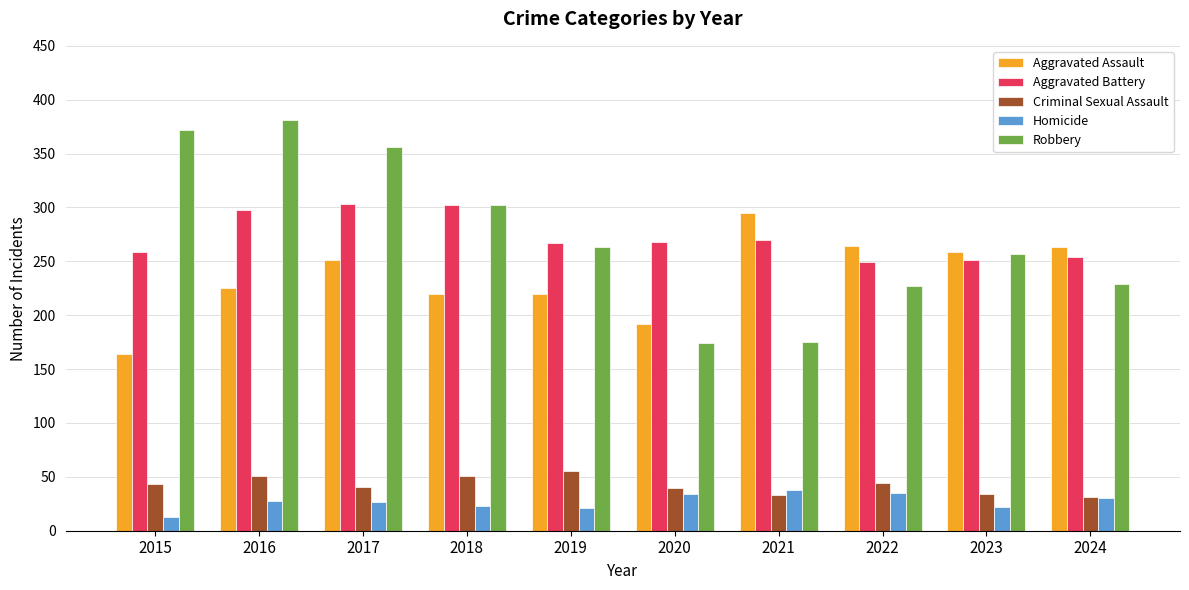

What value does the Aggravated Assault series have at 2017, to the nearest 5?

250